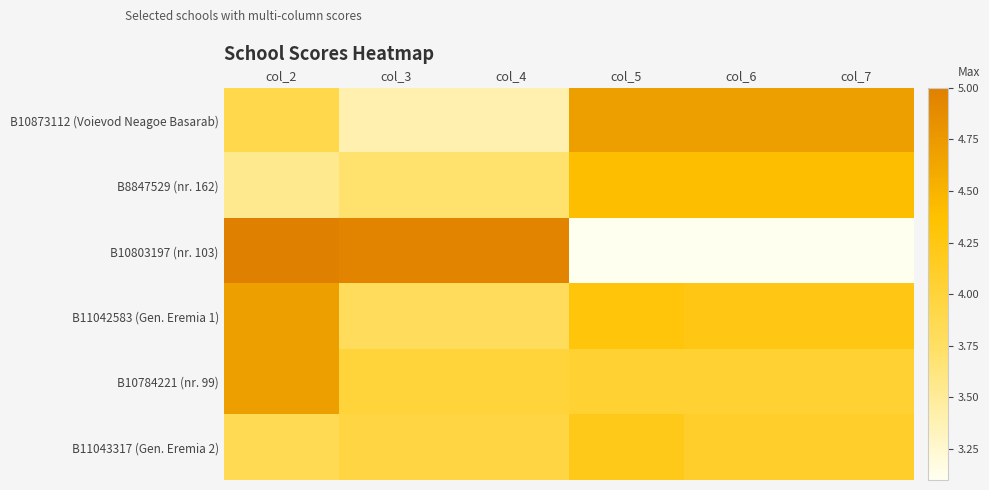

Which series has the widest spread of values?

B10803197 (nr. 103)